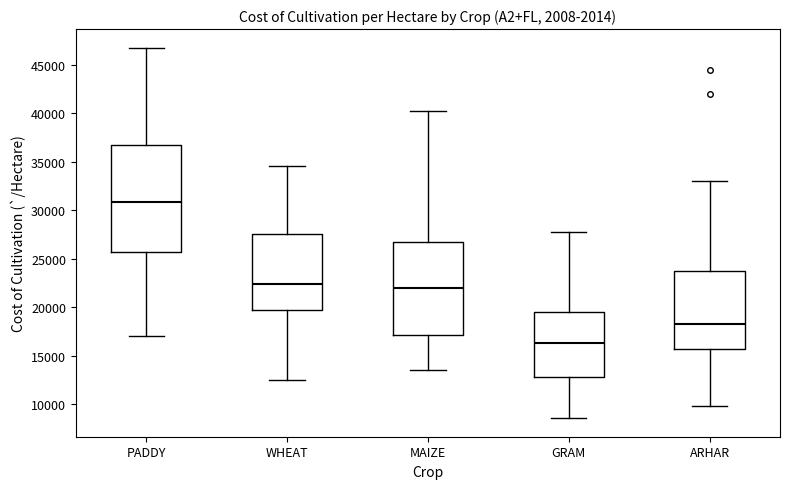

Reading left to right, read every box against the y-axis: the position of its median line, the range the box covers, and the ends of its whiskers. The values are not printed on the chart, so give them approximately, as read against the axis.

PADDY: median 31000, box 25500 to 36500, whiskers 17000 to 47000
WHEAT: median 22500, box 19500 to 27500, whiskers 12500 to 34500
MAIZE: median 22000, box 17000 to 26500, whiskers 13500 to 40500
GRAM: median 16500, box 13000 to 19500, whiskers 8500 to 27500
ARHAR: median 18500, box 15500 to 23500, whiskers 10000 to 33000